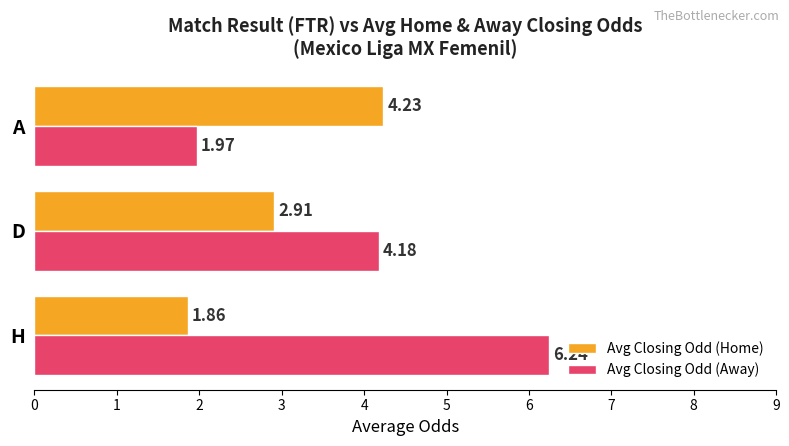

Which series has the largest total across all categories?

Avg Closing Odd (Away)